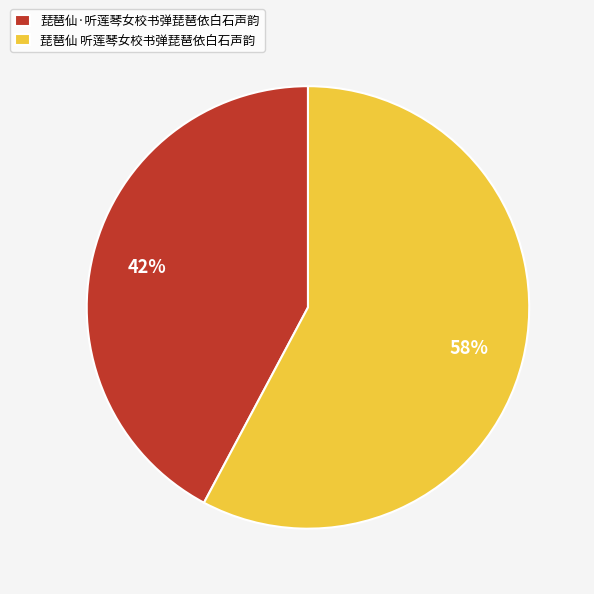

How many slices are in this pie chart?

2